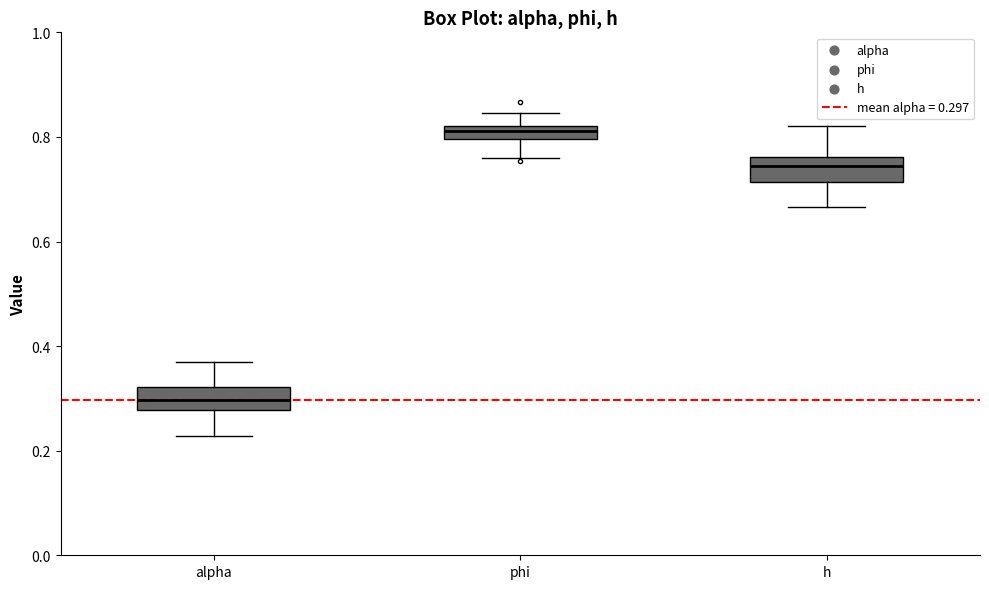

Which box's median line is the highest?

phi